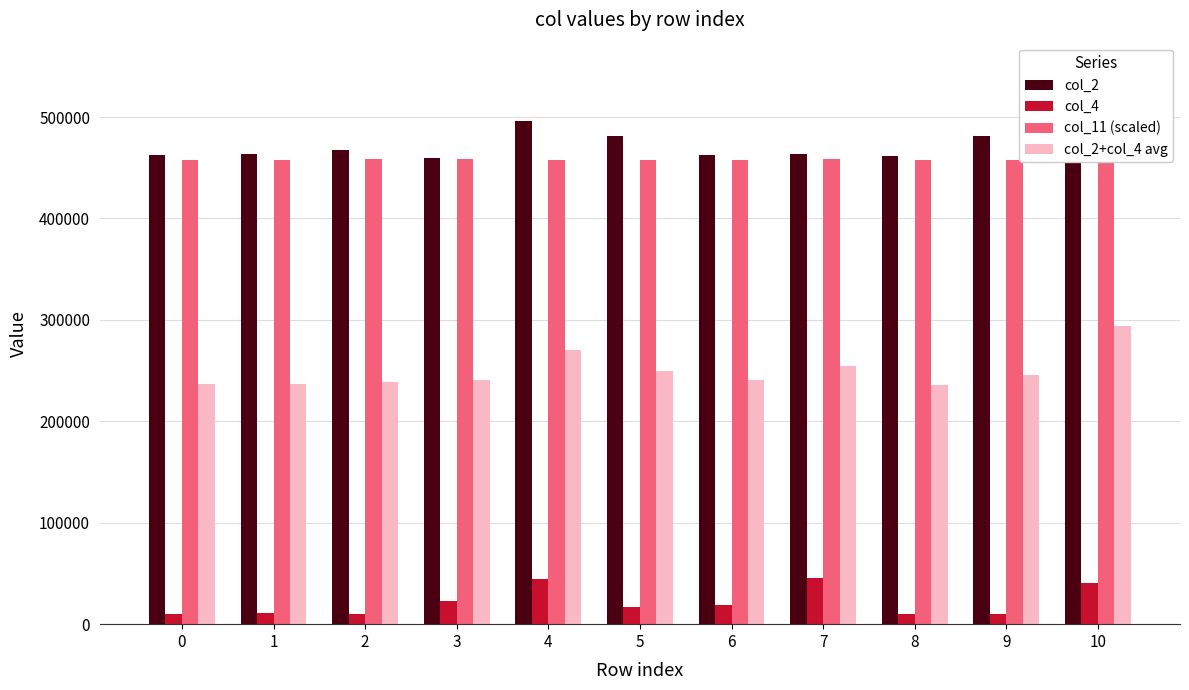

Which series has the largest total across all categories?

col_2